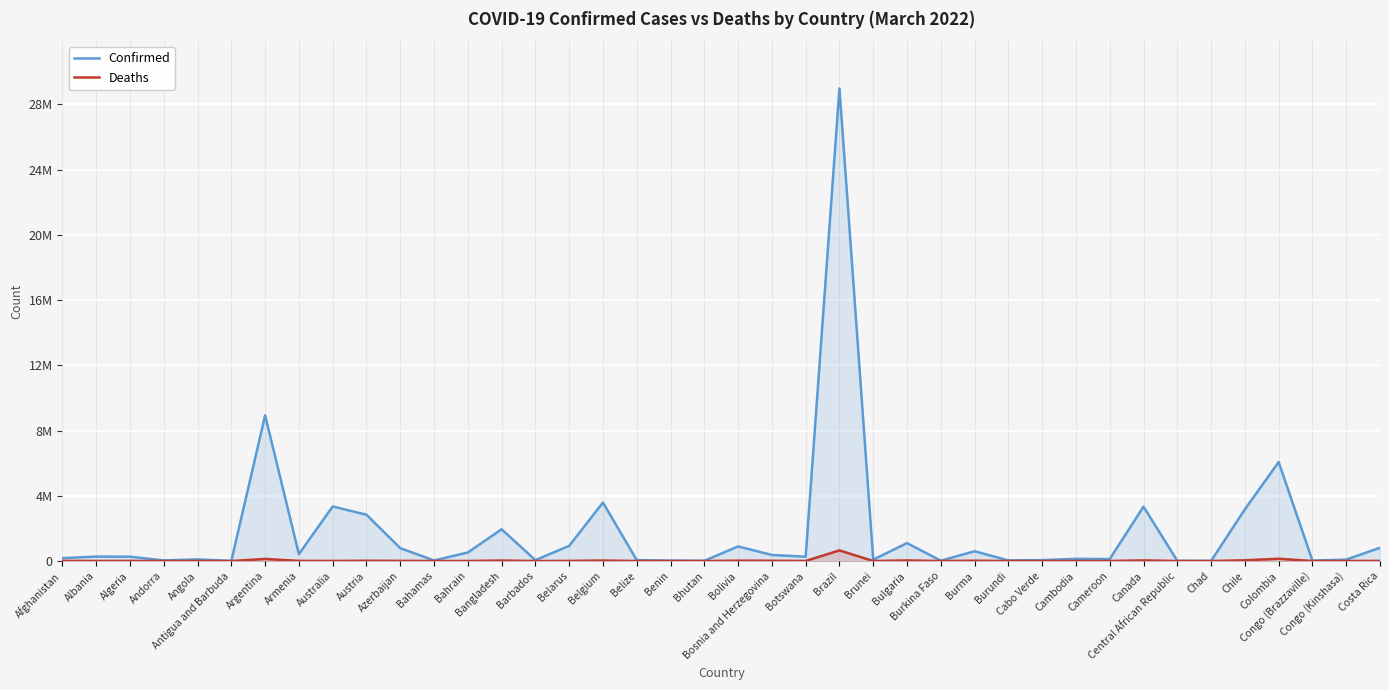

How many interior local valleys does the Deaths series have?

14